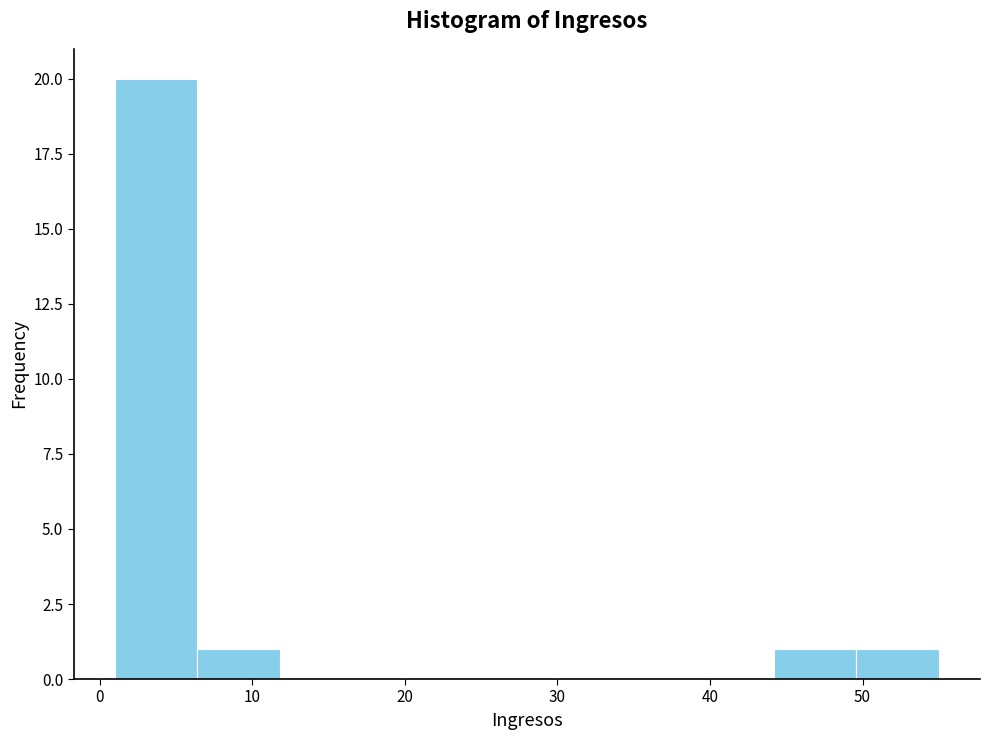

What is the height of the bar covering 44.2 to 49.6 on the x-axis? Neither the bar edges nor the heights are printed on the chart, so give them approximately, as read against the axes.

1